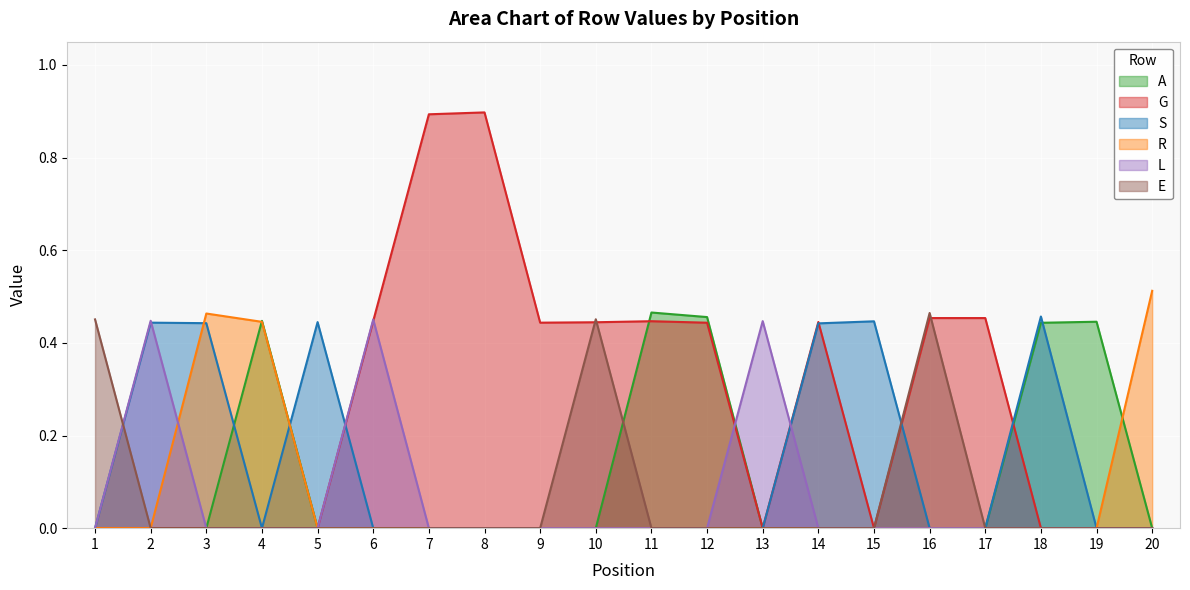

How many values in the L series exceed 0?

3